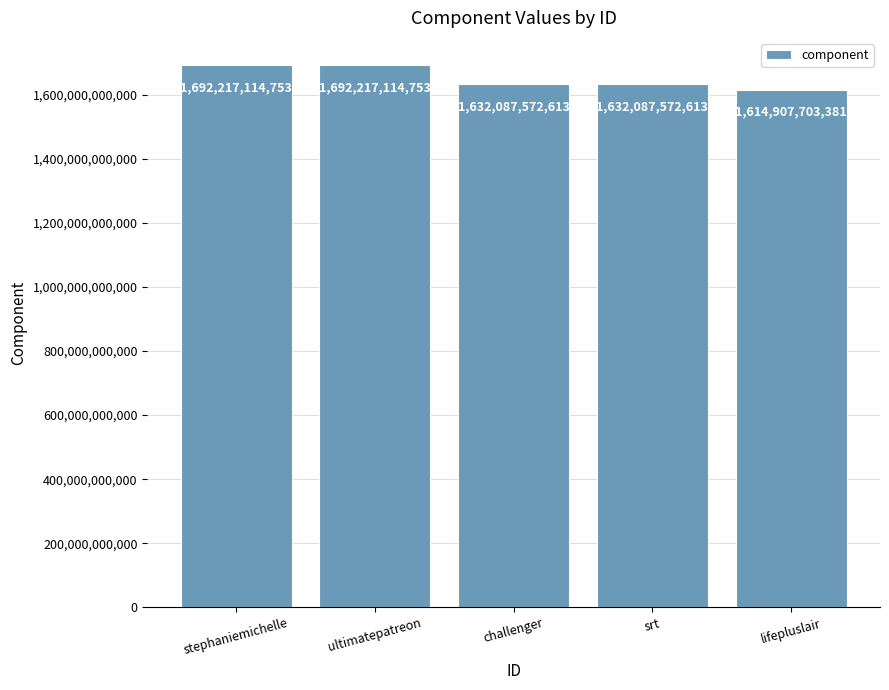

What is the label of the 2nd bar from the left?

ultimatepatreon